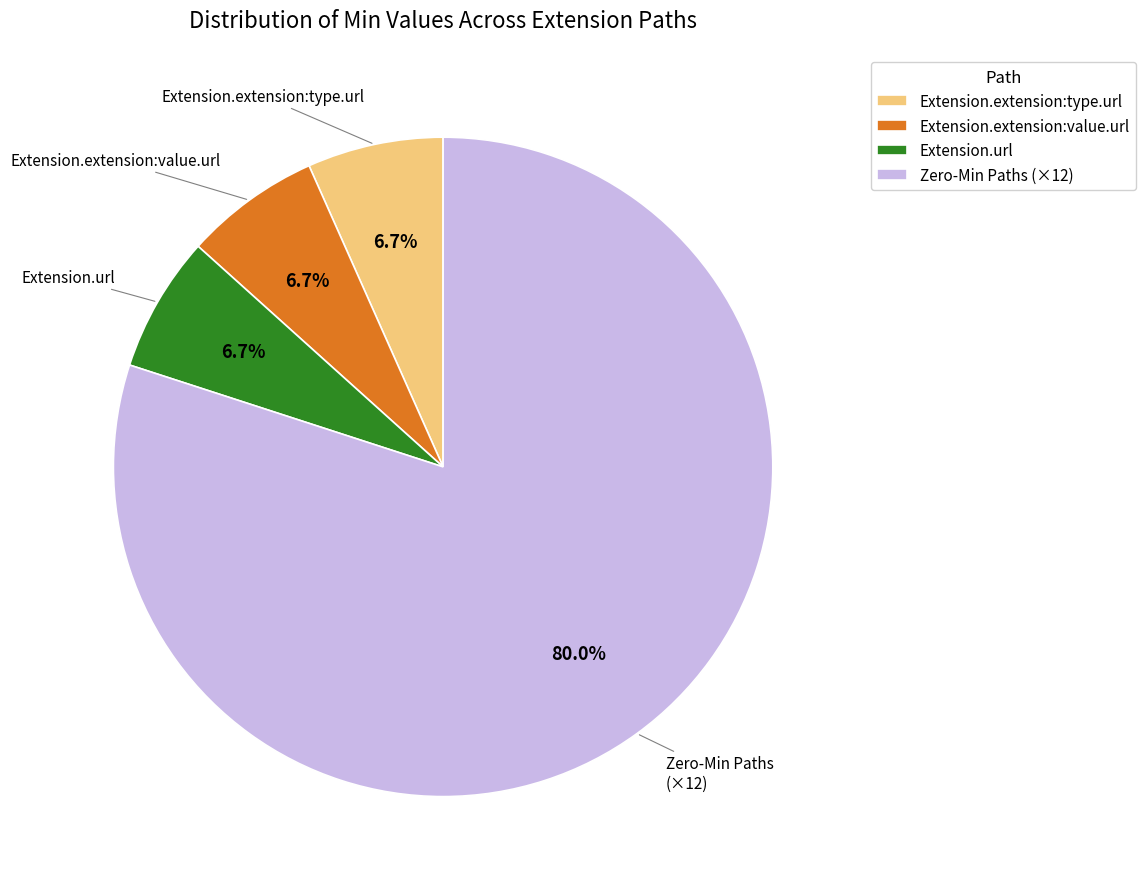

Which category has the biggest portion of the pie?

Zero-Min Paths (×12)